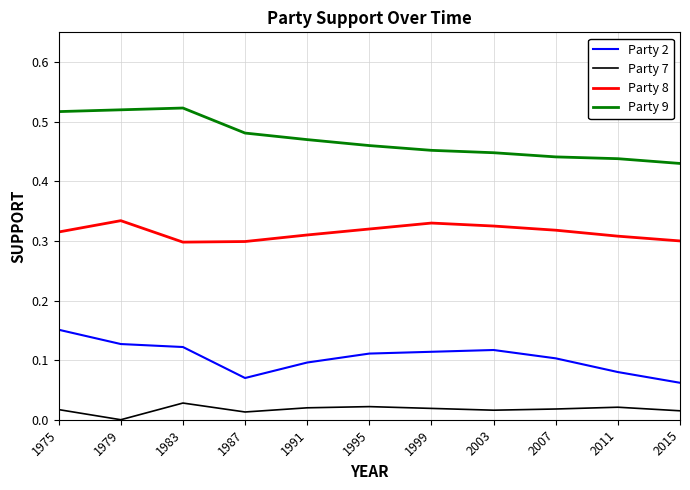

At 2007, list the series in order from smallest to largest.

Party 7, Party 2, Party 8, Party 9